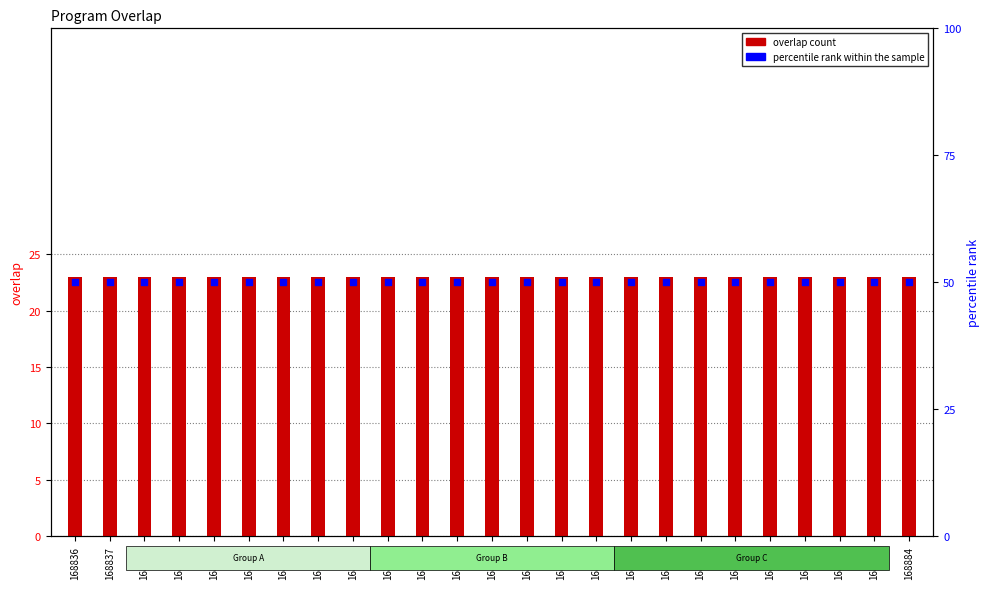

Which series contains the highest Y value?

percentile rank within the sample